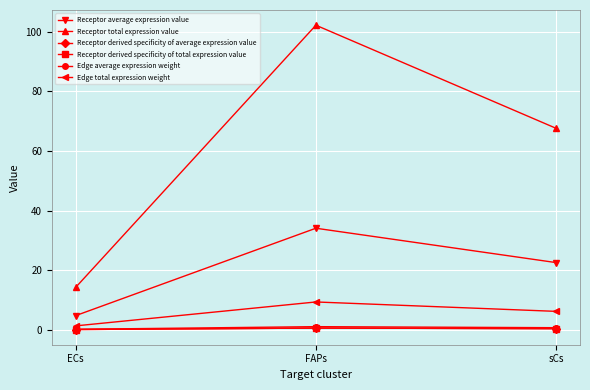

Is it true that Receptor derived specificity of total expression value equals 0.1 at ECs?

True